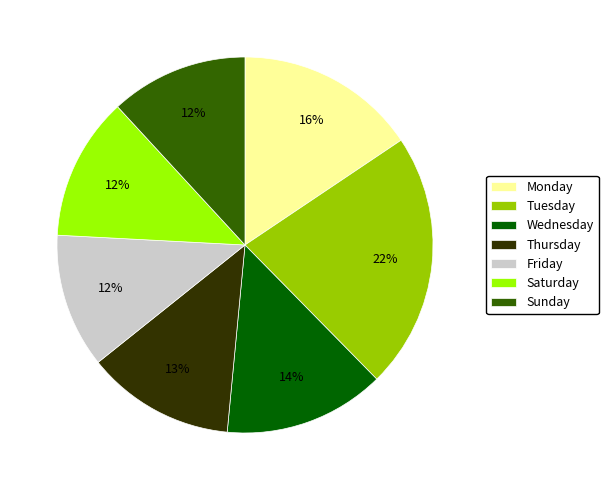

Is the sum of Friday and Monday greater than half?

No